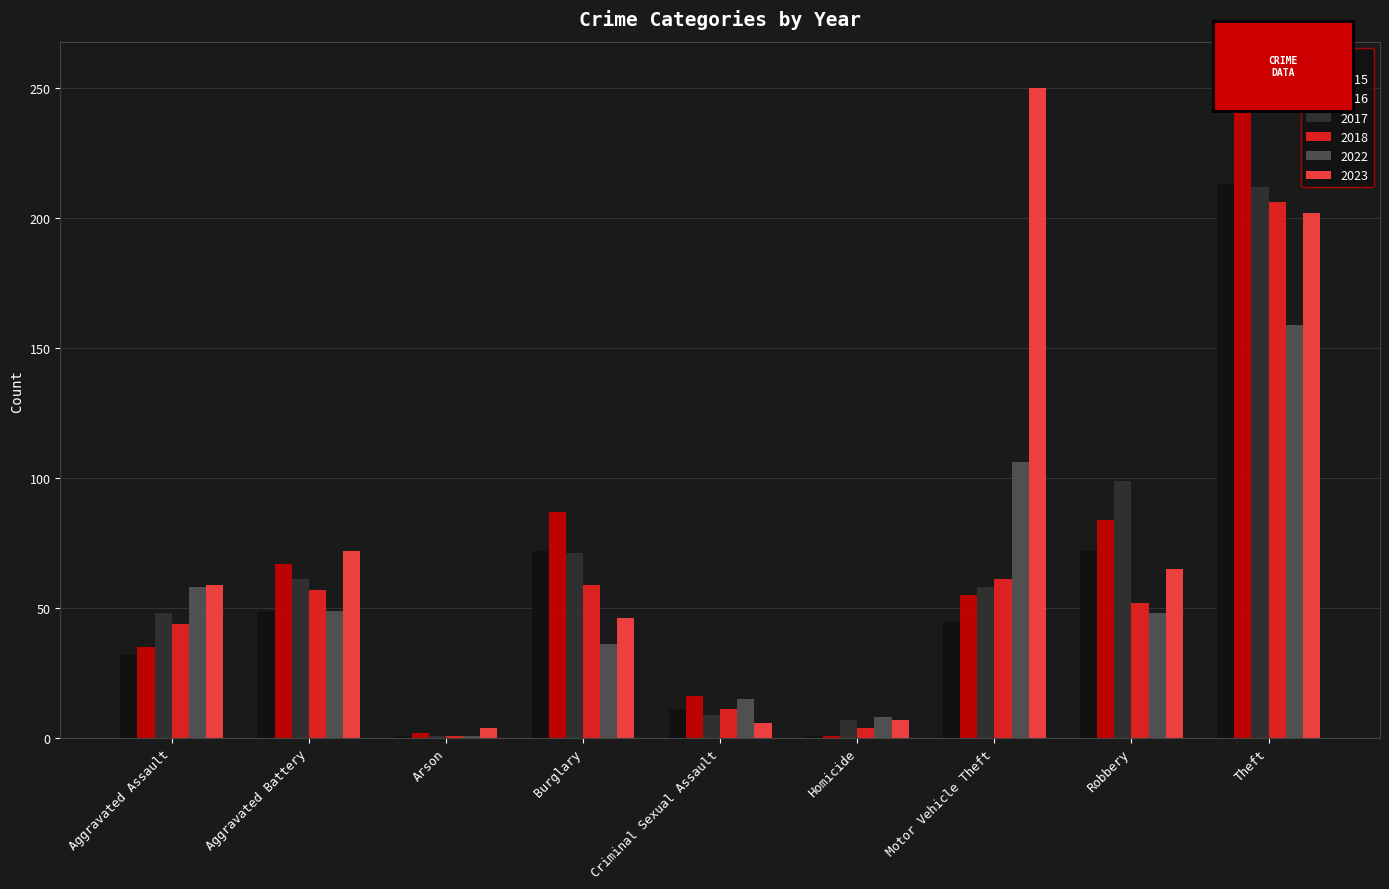

True or false: 2017 has a value of 69 at Robbery.

False